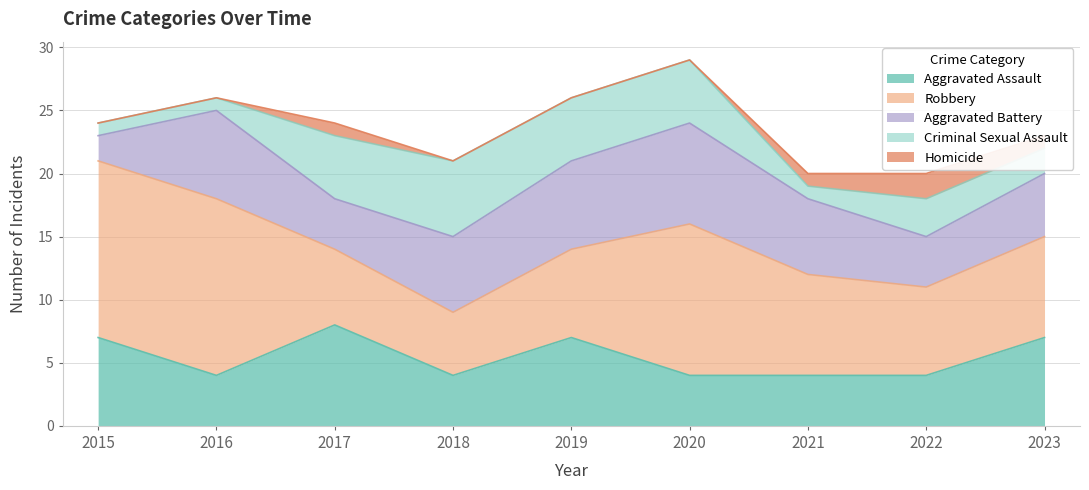

List the labels in order of Robbery value, smallest first.

2018, 2017, 2019, 2022, 2021, 2023, 2020, 2015, 2016